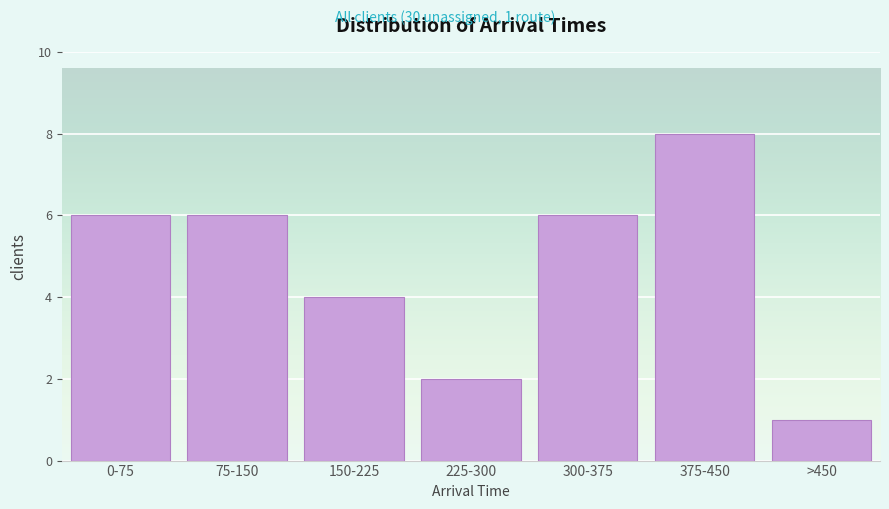

Reading left to right, transcribe all the data shown in this chart.

6	6	4	2	6	8	1